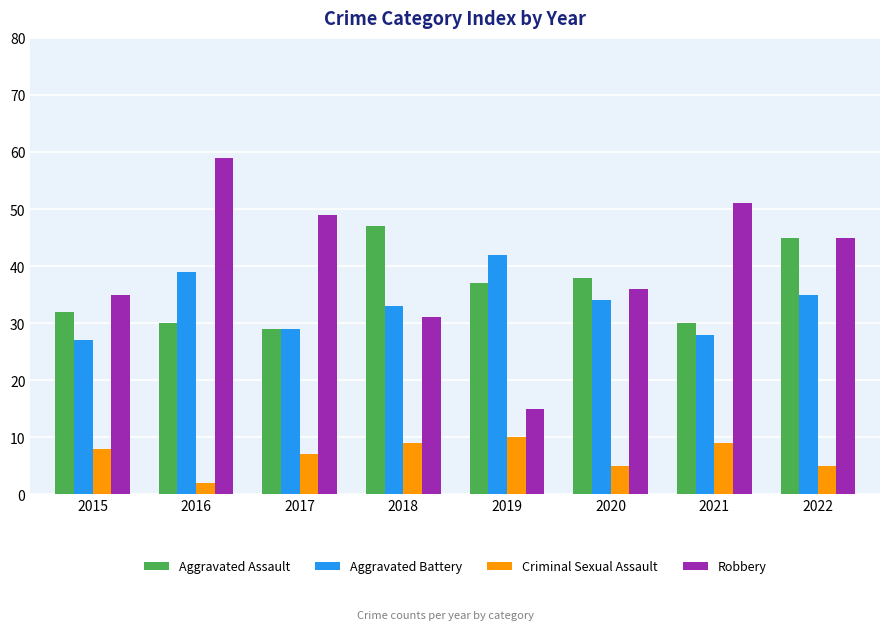

What is the total value across all series at 2018?

120